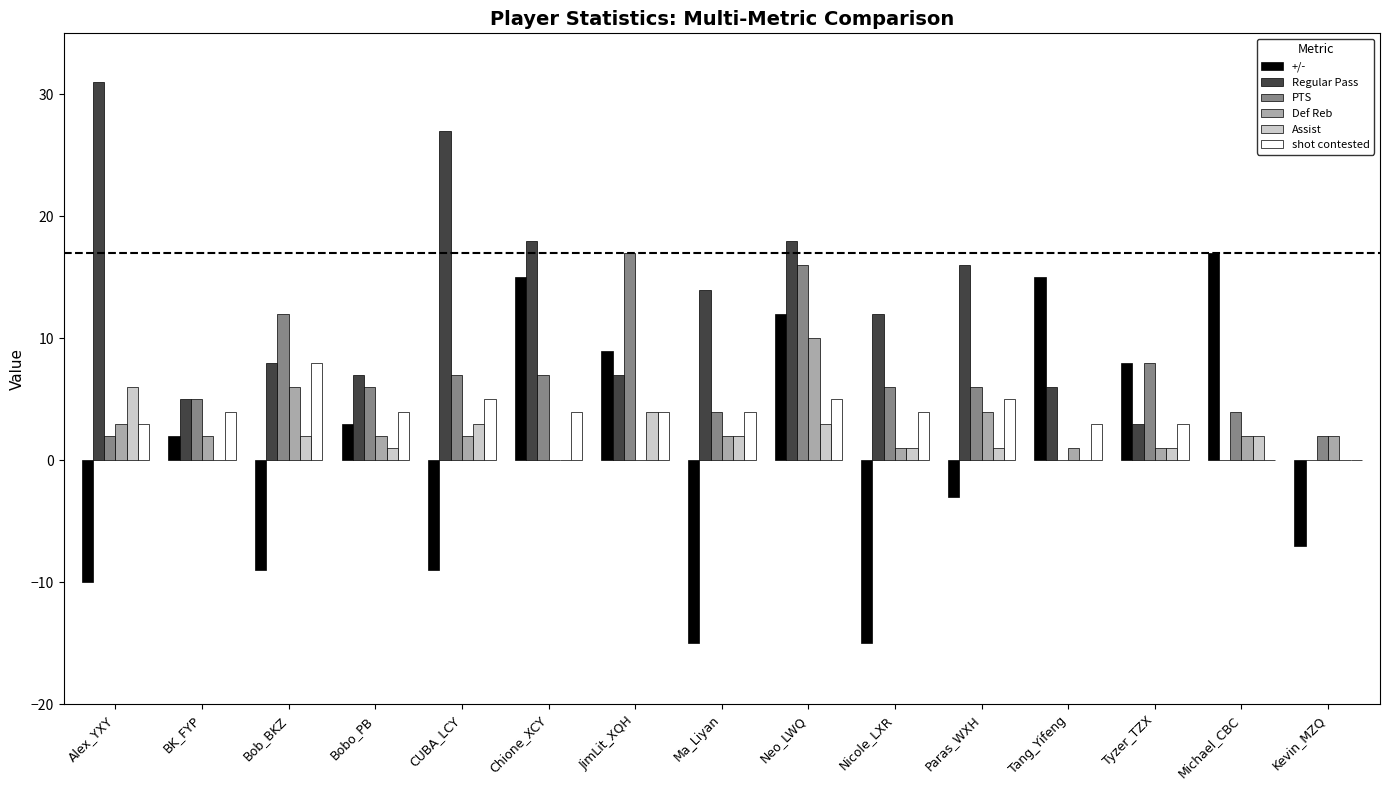

Reading right to left, transcribe all the data shown in this chart.

+/-: -7	17	8	15	-3	-15	12	-15	9	15	-9	3	-9	2	-10
Regular Pass: 0	0	3	6	16	12	18	14	7	18	27	7	8	5	31
PTS: 2	4	8	0	6	6	16	4	17	7	7	6	12	5	2
Def Reb: 2	2	1	1	4	1	10	2	0	0	2	2	6	2	3
Assist: 0	2	1	0	1	1	3	2	4	0	3	1	2	0	6
shot contested: 0	0	3	3	5	4	5	4	4	4	5	4	8	4	3